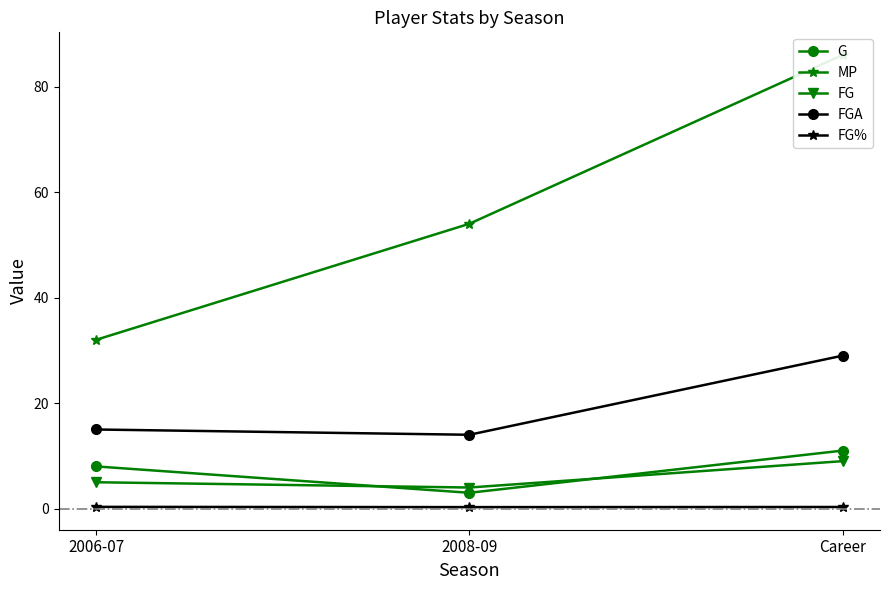

How many data points does each series have?

3